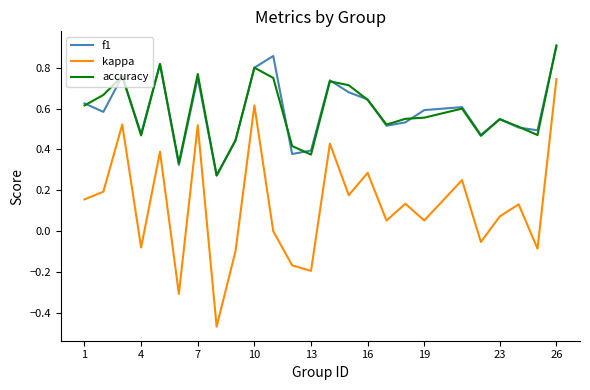

Which series has the largest range (max minus min)?

kappa